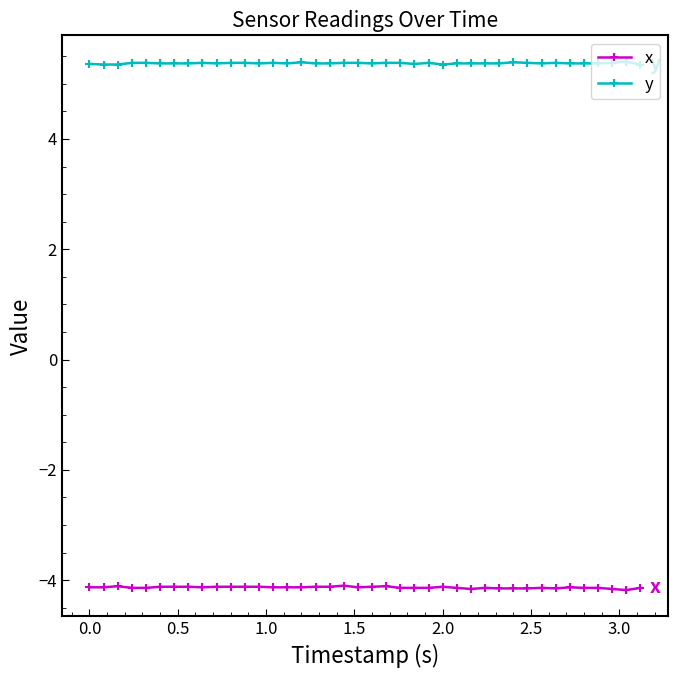

True or false: x and y intersect in this chart.

False